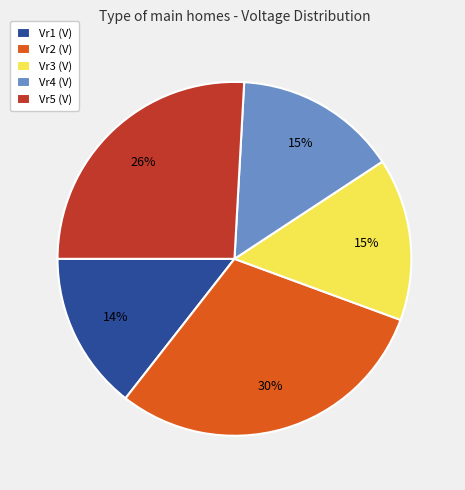

Is the sum of Vr1 (V) and Vr4 (V) greater than half?

No